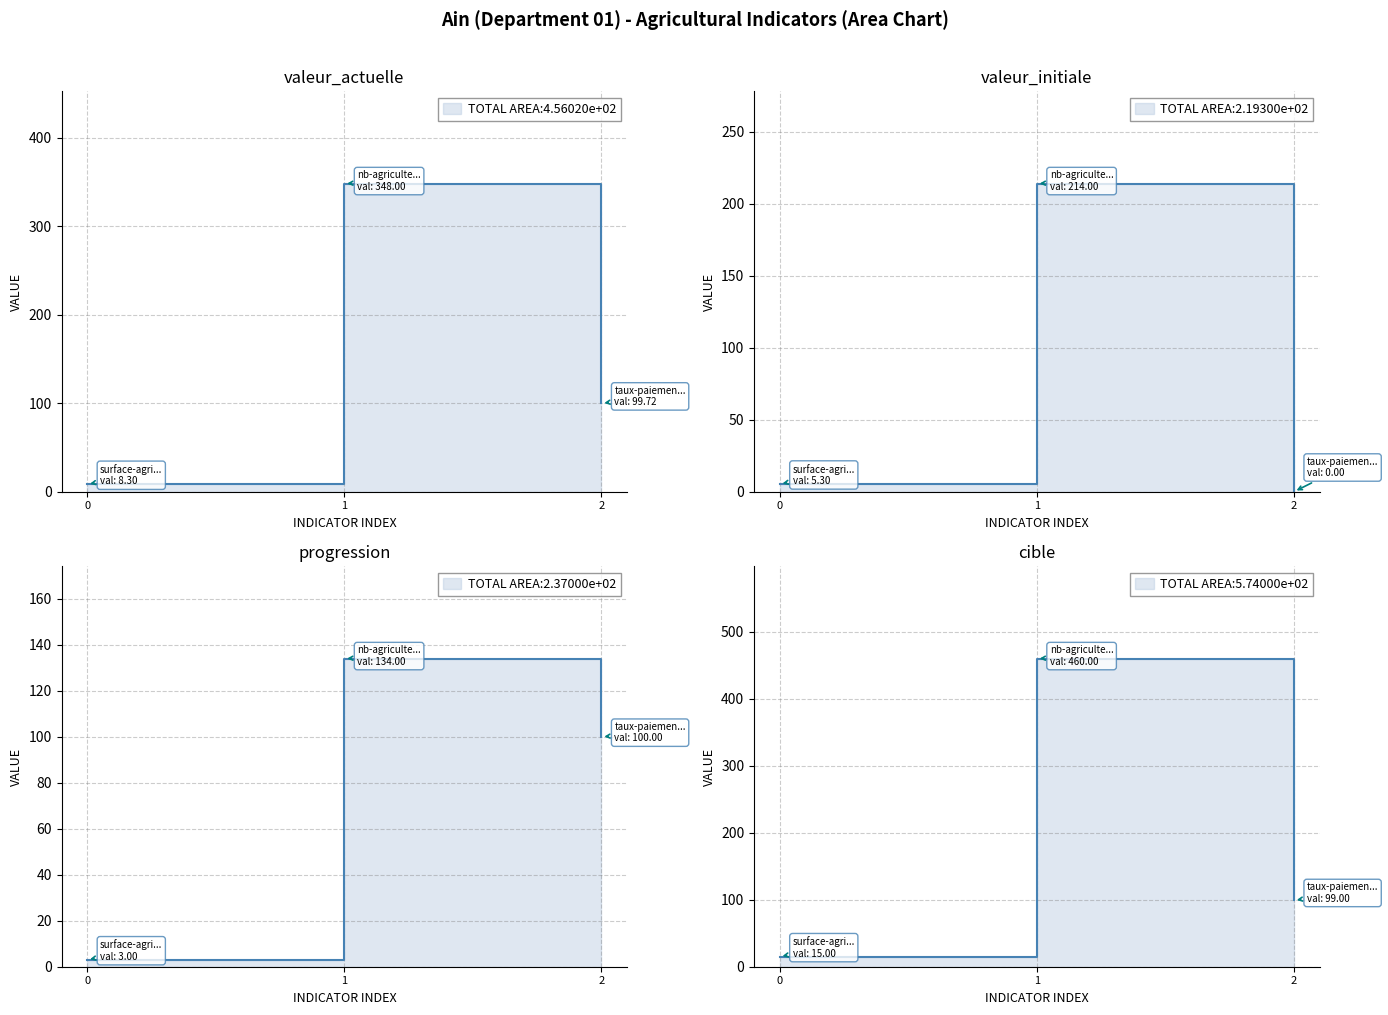

The progression series shows 134.0 at 1. True or false?

True